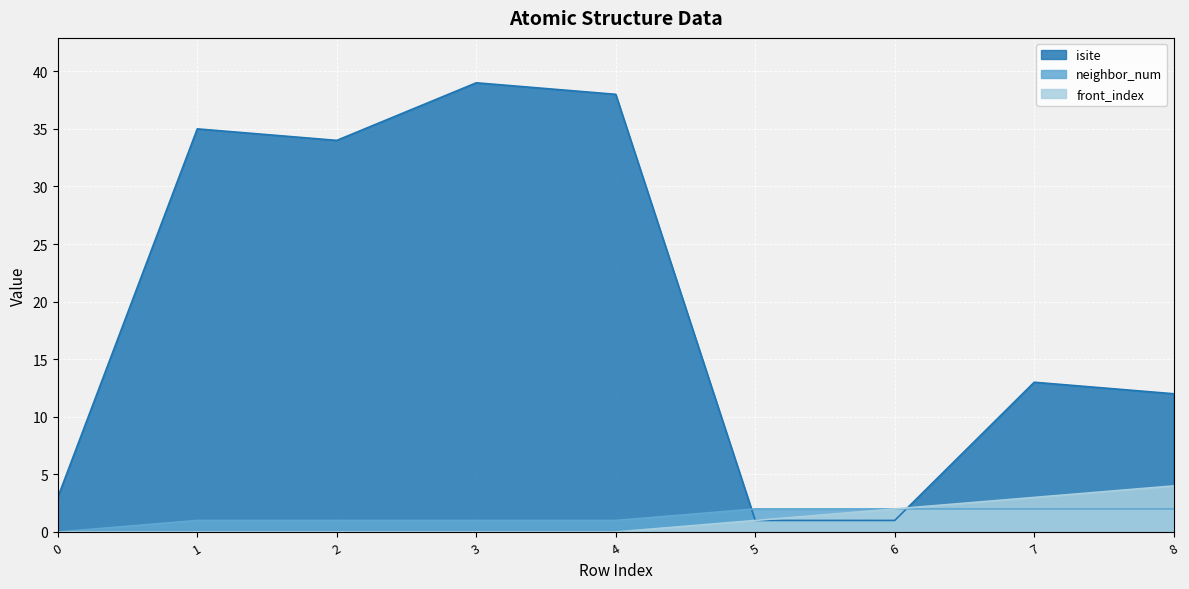

Reading left to right, list all the values displayed in this chart.

isite: 0=3	1=35	2=34	3=39	4=38	5=1	6=1	7=13	8=12
neighbor_num: 0=0	1=1	2=1	3=1	4=1	5=2	6=2	7=2	8=2
front_index: 0=0	1=0	2=0	3=0	4=0	5=1	6=2	7=3	8=4